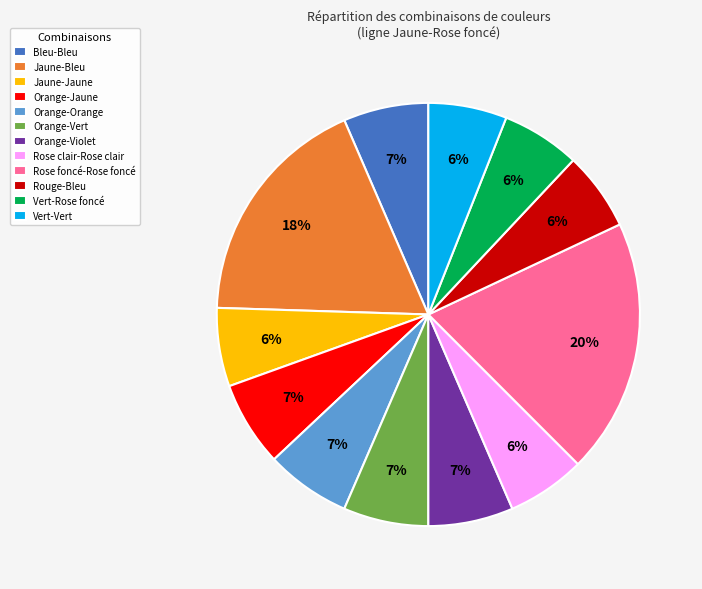

Is it true that Orange-Orange is 6% of the pie?

True